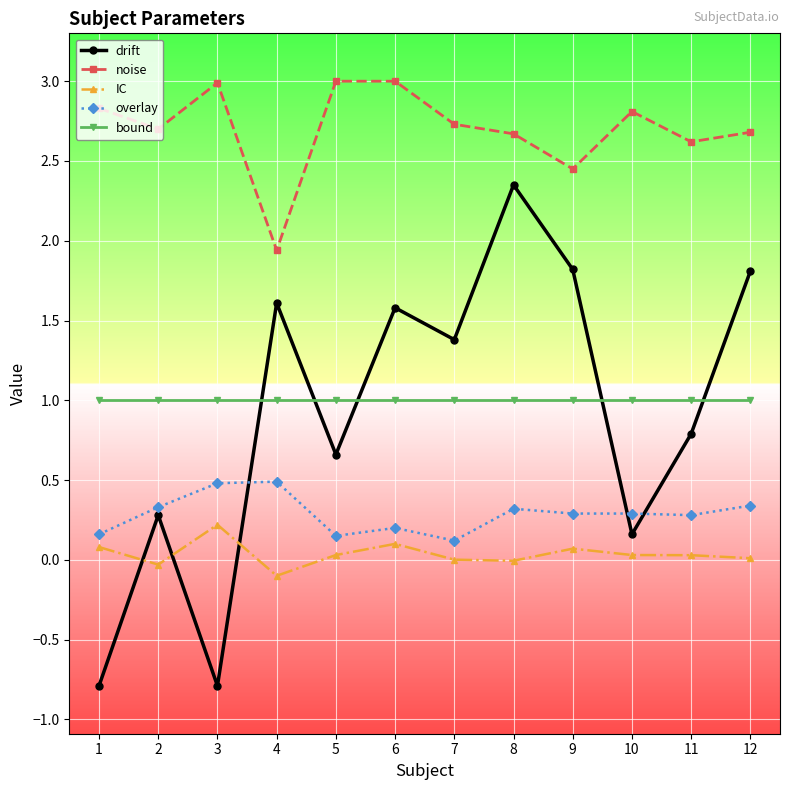

What is the difference between the maximum and second lowest values in the drift series?

3.1